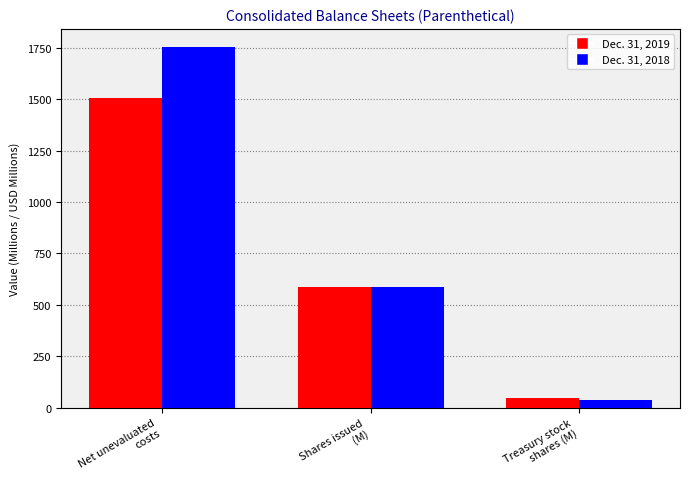

List the labels in order of Dec. 31, 2019 value, smallest first.

Treasury stock
shares (M), Shares issued
(M), Net unevaluated
costs